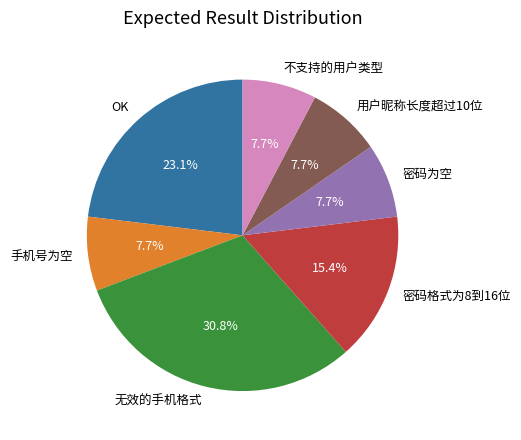

To the nearest percent, what is the difference between the 密码格式为8到16位 and 用户昵称长度超过10位 slice percentages?

8%